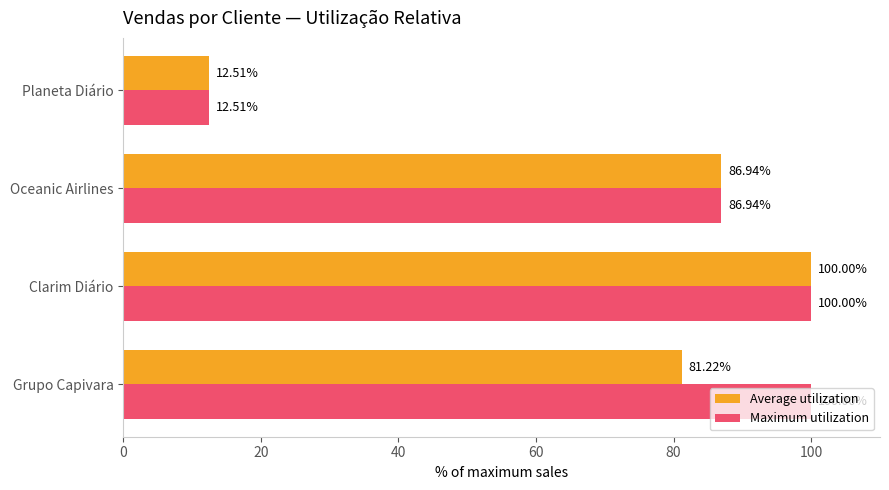

What is the highest value of the Maximum utilization series?

100.0